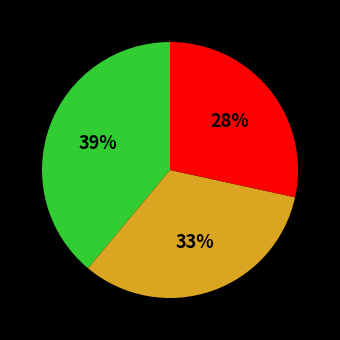

Is there a majority slice in this chart?

No